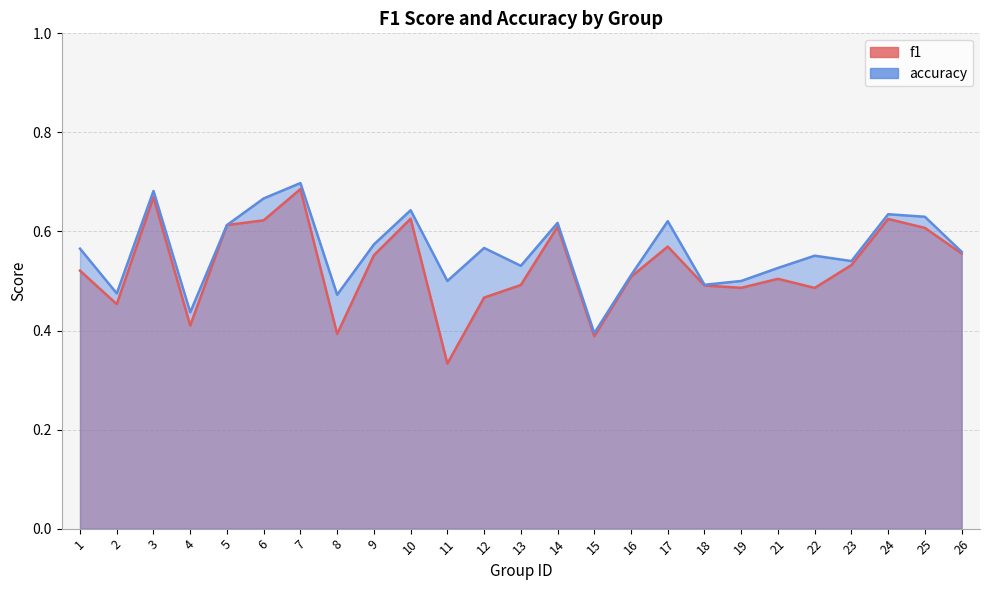

At which label does accuracy reach its minimum?

15